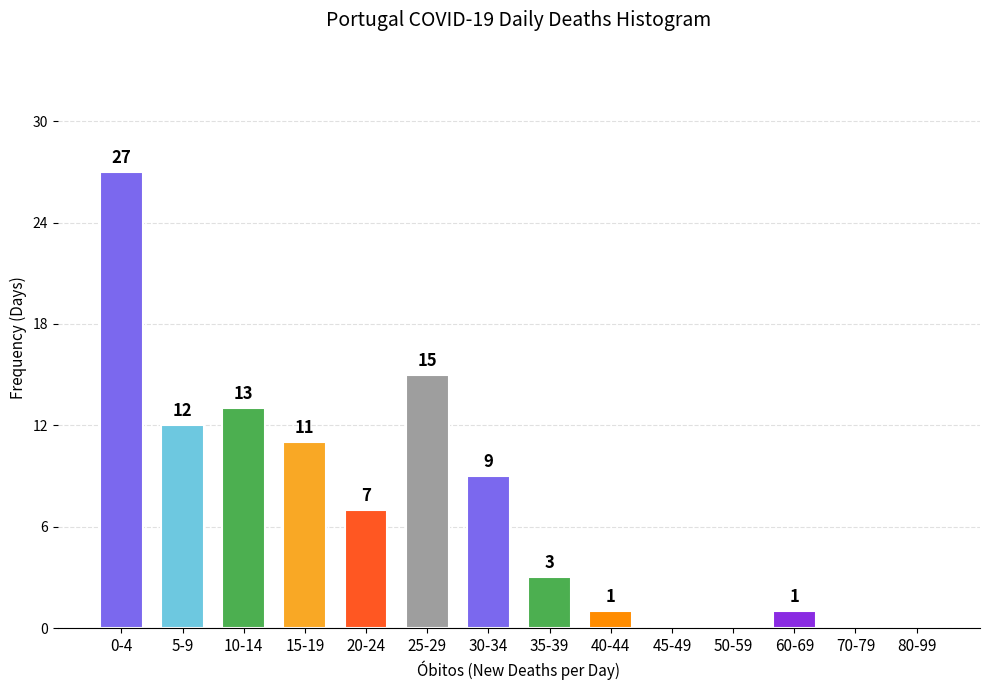

Reading right to left, what are all the values shown in this chart?

80-99=0	70-79=0	60-69=1	50-59=0	45-49=0	40-44=1	35-39=3	30-34=9	25-29=15	20-24=7	15-19=11	10-14=13	5-9=12	0-4=27